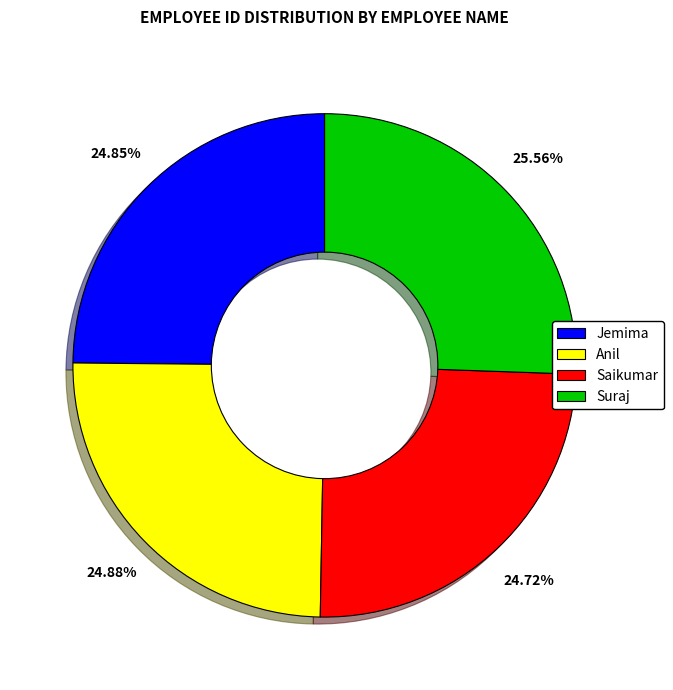

Is there a majority slice in this chart?

No